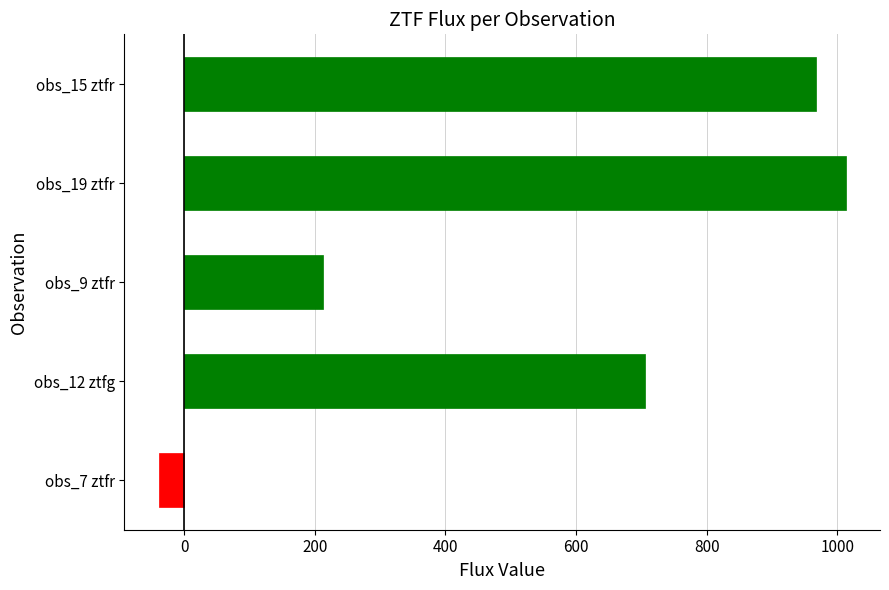

What is the greatest value displayed?

1012.7